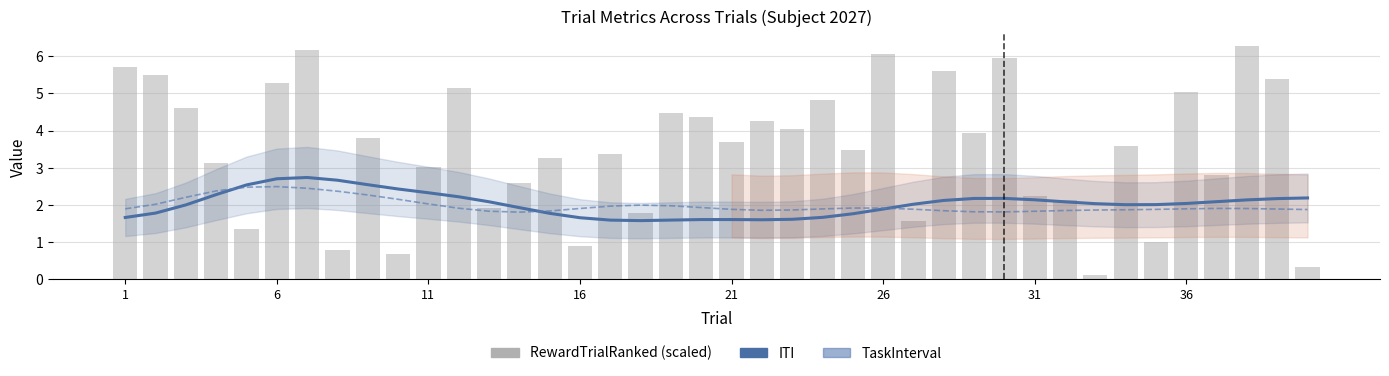

Is the value of ITI at 23 greater than the value of TaskInterval at 29?

No